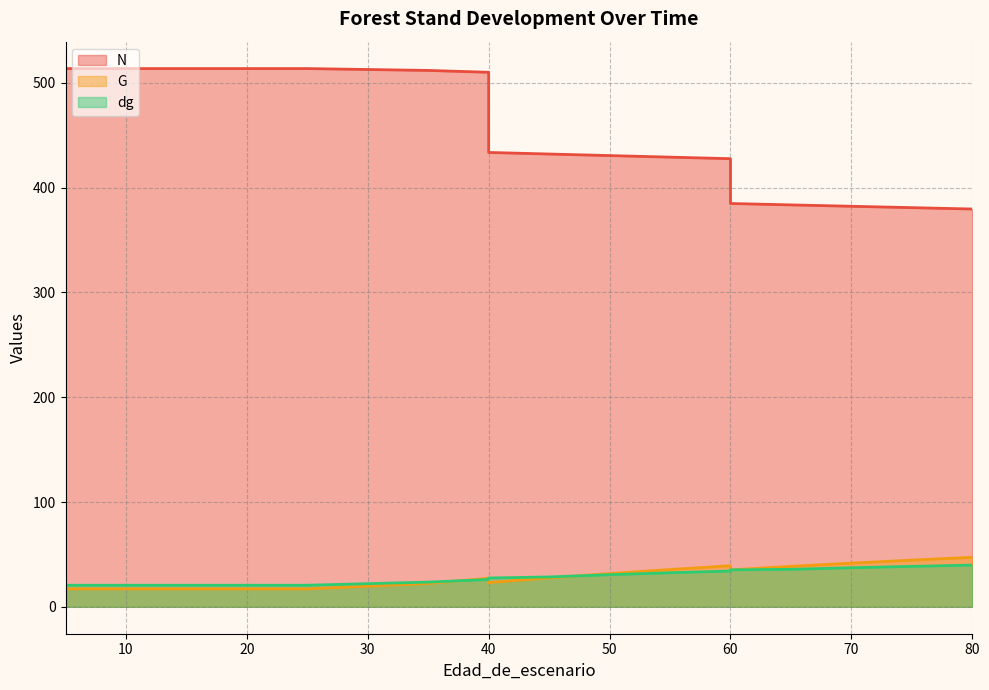

What are all the series names shown in the legend?

N, G, dg